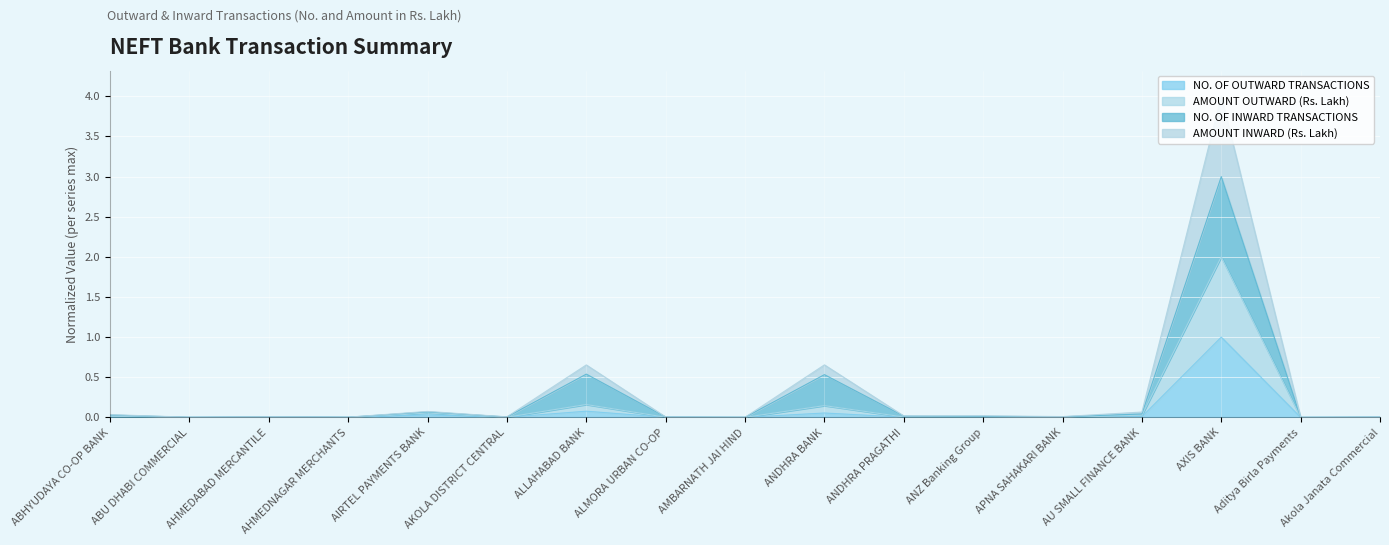

The AMOUNT INWARD (Rs. Lakh) series shows 0.0 at ABHYUDAYA CO-OP BANK. True or false?

True